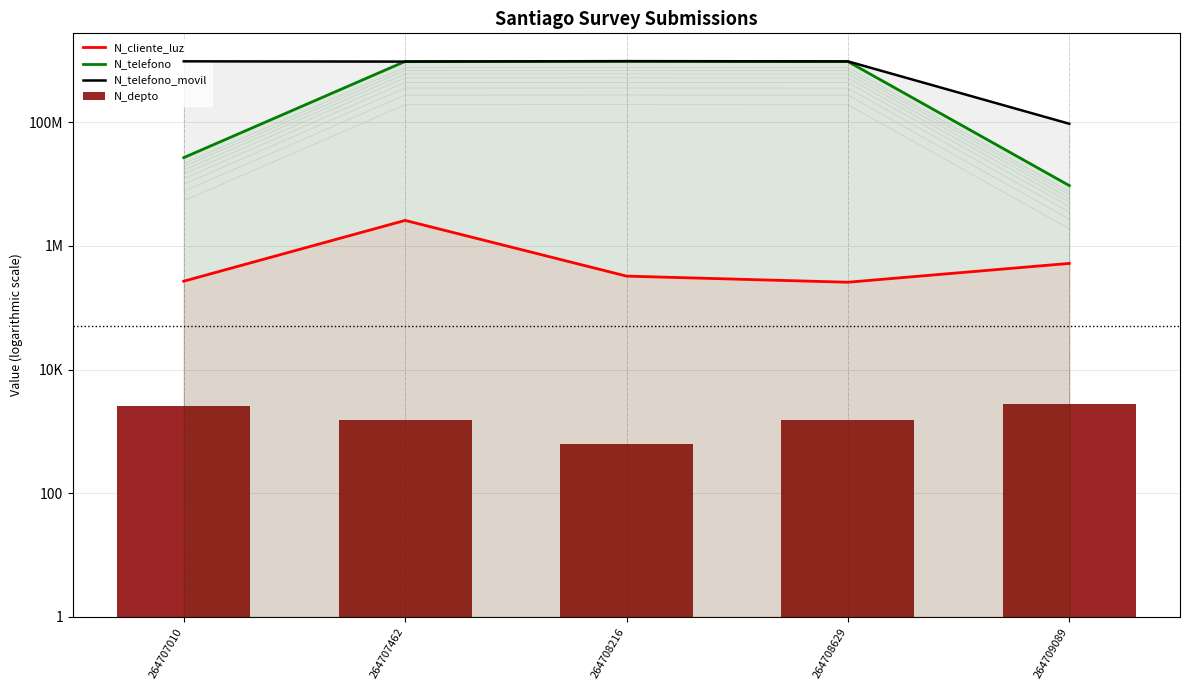

What is the value of the N_telefono bar at the 2nd from the left?

963258714